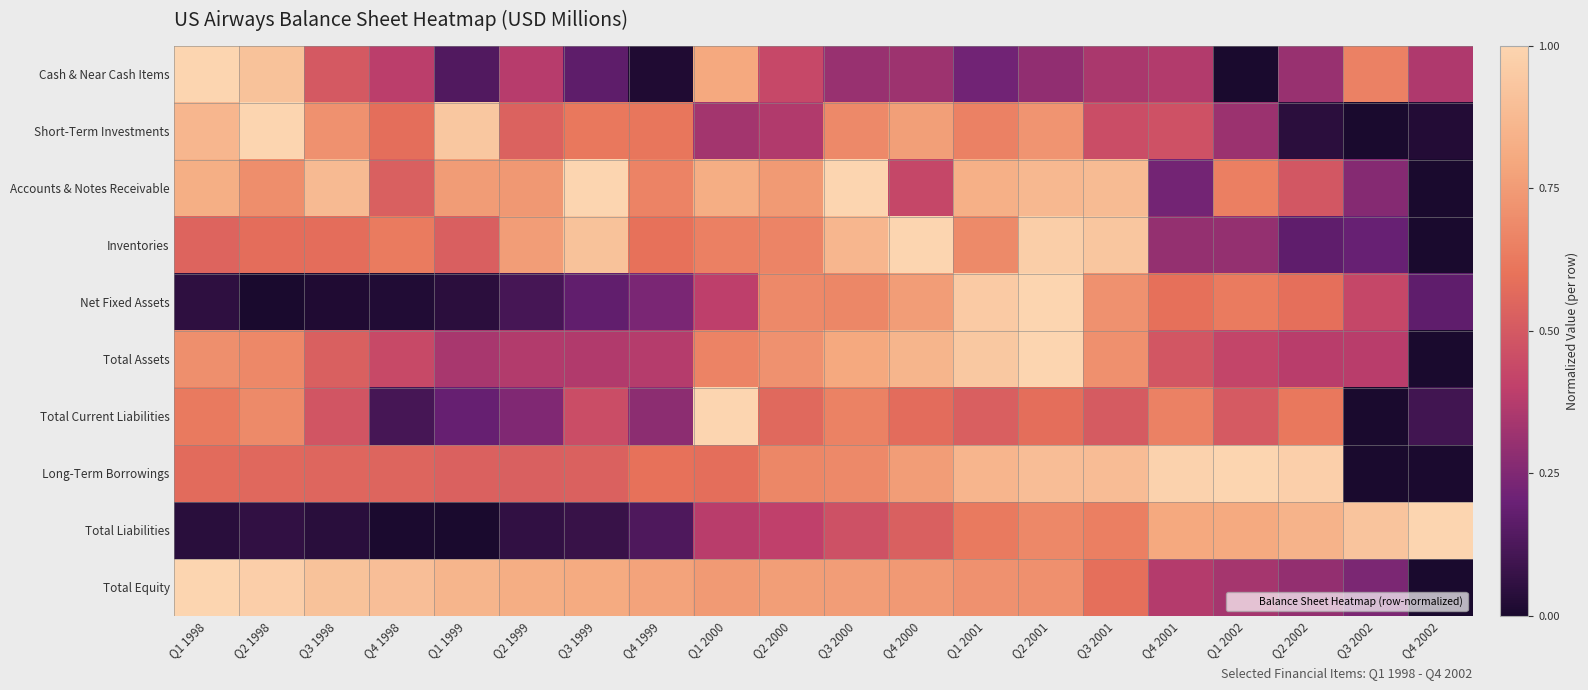

Reading right to left, transcribe all the data shown in this chart.

Cash & Near Cash Items: Q4 2002=0.4	Q3 2002=0.7	Q2 2002=0.3	Q1 2002=0.0	Q4 2001=0.4	Q3 2001=0.4	Q2 2001=0.3	Q1 2001=0.2	Q4 2000=0.3	Q3 2000=0.3	Q2 2000=0.4	Q1 2000=0.8	Q4 1999=0.0	Q3 1999=0.2	Q2 1999=0.4	Q1 1999=0.1	Q4 1998=0.4	Q3 1998=0.5	Q2 1998=0.9	Q1 1998=1.0
Short-Term Investments: Q4 2002=0.0	Q3 2002=0.0	Q2 2002=0.0	Q1 2002=0.3	Q4 2001=0.5	Q3 2001=0.5	Q2 2001=0.7	Q1 2001=0.7	Q4 2000=0.8	Q3 2000=0.7	Q2 2000=0.4	Q1 2000=0.3	Q4 1999=0.6	Q3 1999=0.6	Q2 1999=0.5	Q1 1999=0.9	Q4 1998=0.6	Q3 1998=0.7	Q2 1998=1.0	Q1 1998=0.9
Accounts & Notes Receivable: Q4 2002=0.0	Q3 2002=0.3	Q2 2002=0.5	Q1 2002=0.6	Q4 2001=0.2	Q3 2001=0.9	Q2 2001=0.9	Q1 2001=0.8	Q4 2000=0.4	Q3 2000=1.0	Q2 2000=0.7	Q1 2000=0.8	Q4 1999=0.7	Q3 1999=1.0	Q2 1999=0.7	Q1 1999=0.8	Q4 1998=0.5	Q3 1998=0.9	Q2 1998=0.7	Q1 1998=0.8
Inventories: Q4 2002=0.0	Q3 2002=0.2	Q2 2002=0.2	Q1 2002=0.3	Q4 2001=0.3	Q3 2001=0.9	Q2 2001=1.0	Q1 2001=0.7	Q4 2000=1.0	Q3 2000=0.9	Q2 2000=0.7	Q1 2000=0.6	Q4 1999=0.6	Q3 1999=0.9	Q2 1999=0.8	Q1 1999=0.5	Q4 1998=0.6	Q3 1998=0.6	Q2 1998=0.6	Q1 1998=0.5
Net Fixed Assets: Q4 2002=0.2	Q3 2002=0.4	Q2 2002=0.6	Q1 2002=0.6	Q4 2001=0.6	Q3 2001=0.7	Q2 2001=1.0	Q1 2001=1.0	Q4 2000=0.8	Q3 2000=0.7	Q2 2000=0.7	Q1 2000=0.4	Q4 1999=0.2	Q3 1999=0.2	Q2 1999=0.1	Q1 1999=0.0	Q4 1998=0.0	Q3 1998=0.0	Q2 1998=0.0	Q1 1998=0.1
Total Assets: Q4 2002=0.0	Q3 2002=0.4	Q2 2002=0.4	Q1 2002=0.4	Q4 2001=0.5	Q3 2001=0.7	Q2 2001=1.0	Q1 2001=0.9	Q4 2000=0.9	Q3 2000=0.8	Q2 2000=0.7	Q1 2000=0.7	Q4 1999=0.4	Q3 1999=0.4	Q2 1999=0.4	Q1 1999=0.3	Q4 1998=0.4	Q3 1998=0.5	Q2 1998=0.7	Q1 1998=0.7
Total Current Liabilities: Q4 2002=0.1	Q3 2002=0.0	Q2 2002=0.6	Q1 2002=0.5	Q4 2001=0.7	Q3 2001=0.5	Q2 2001=0.6	Q1 2001=0.5	Q4 2000=0.6	Q3 2000=0.7	Q2 2000=0.6	Q1 2000=1.0	Q4 1999=0.3	Q3 1999=0.5	Q2 1999=0.3	Q1 1999=0.2	Q4 1998=0.1	Q3 1998=0.5	Q2 1998=0.7	Q1 1998=0.6
Long-Term Borrowings: Q4 2002=0.0	Q3 2002=0.0	Q2 2002=1.0	Q1 2002=1.0	Q4 2001=1.0	Q3 2001=0.9	Q2 2001=0.9	Q1 2001=0.9	Q4 2000=0.8	Q3 2000=0.7	Q2 2000=0.7	Q1 2000=0.6	Q4 1999=0.6	Q3 1999=0.5	Q2 1999=0.5	Q1 1999=0.5	Q4 1998=0.5	Q3 1998=0.6	Q2 1998=0.6	Q1 1998=0.6
Total Liabilities: Q4 2002=1.0	Q3 2002=0.9	Q2 2002=0.8	Q1 2002=0.8	Q4 2001=0.8	Q3 2001=0.6	Q2 2001=0.7	Q1 2001=0.6	Q4 2000=0.5	Q3 2000=0.5	Q2 2000=0.4	Q1 2000=0.4	Q4 1999=0.1	Q3 1999=0.1	Q2 1999=0.1	Q1 1999=0.0	Q4 1998=0.0	Q3 1998=0.0	Q2 1998=0.1	Q1 1998=0.0
Total Equity: Q4 2002=0.0	Q3 2002=0.2	Q2 2002=0.3	Q1 2002=0.3	Q4 2001=0.4	Q3 2001=0.6	Q2 2001=0.7	Q1 2001=0.7	Q4 2000=0.7	Q3 2000=0.8	Q2 2000=0.8	Q1 2000=0.7	Q4 1999=0.8	Q3 1999=0.8	Q2 1999=0.8	Q1 1999=0.9	Q4 1998=0.9	Q3 1998=0.9	Q2 1998=1.0	Q1 1998=1.0